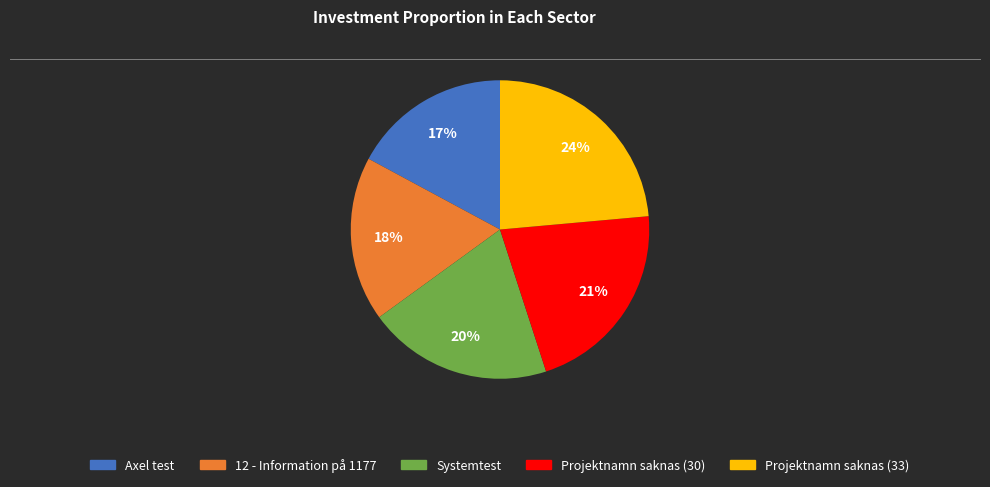

Is Systemtest the majority of the pie?

No